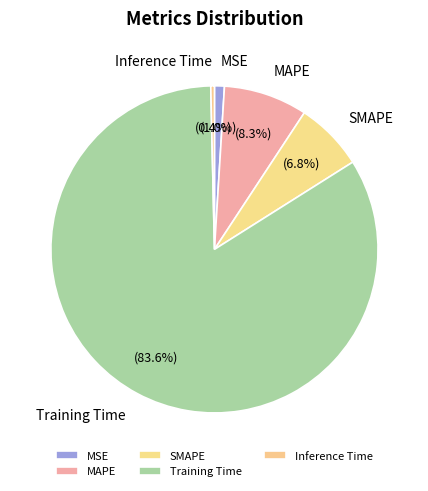

Combined, do Training Time and SMAPE account for over 50%?

Yes